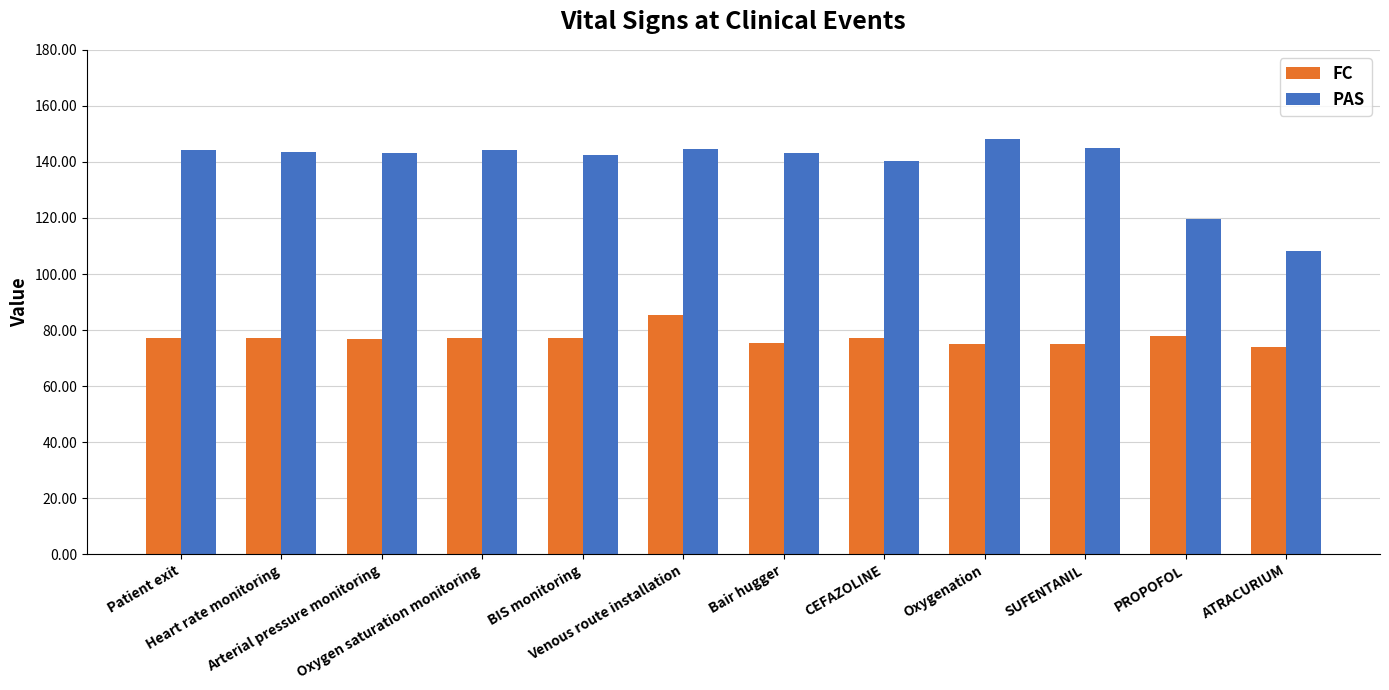

What is the label of the 11th bar from the right?

Heart rate monitoring